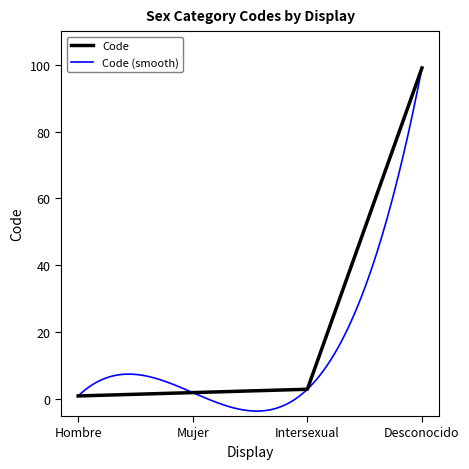

At which category does the chart reach its minimum across all series?

Hombre